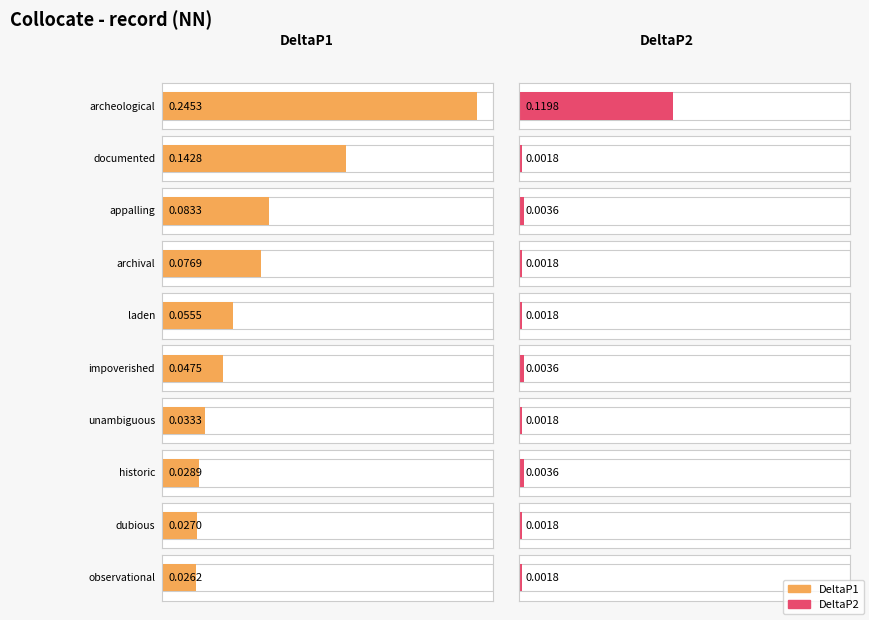

How many groups of bars are there?

10